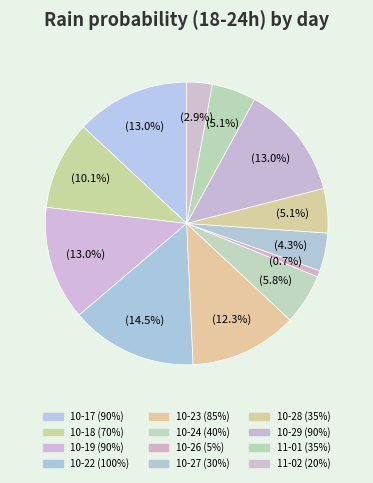

How many slices are in this pie chart?

12